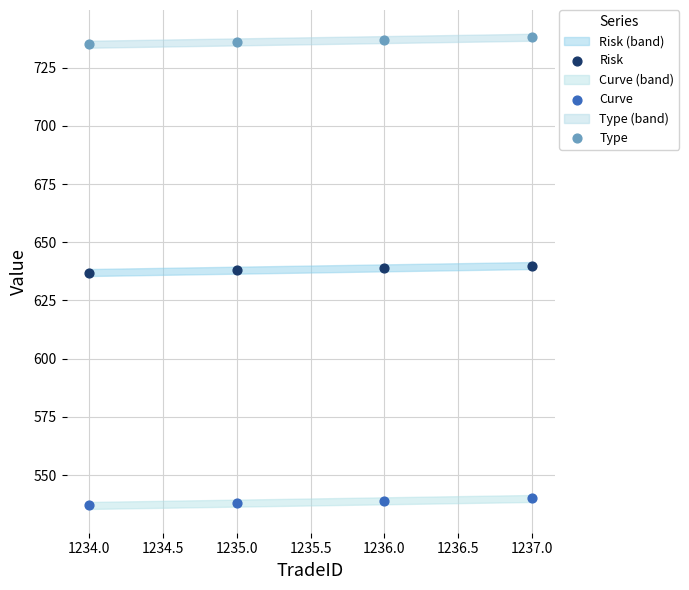

Across all data points, what is the range of X values (max minus min)?

3